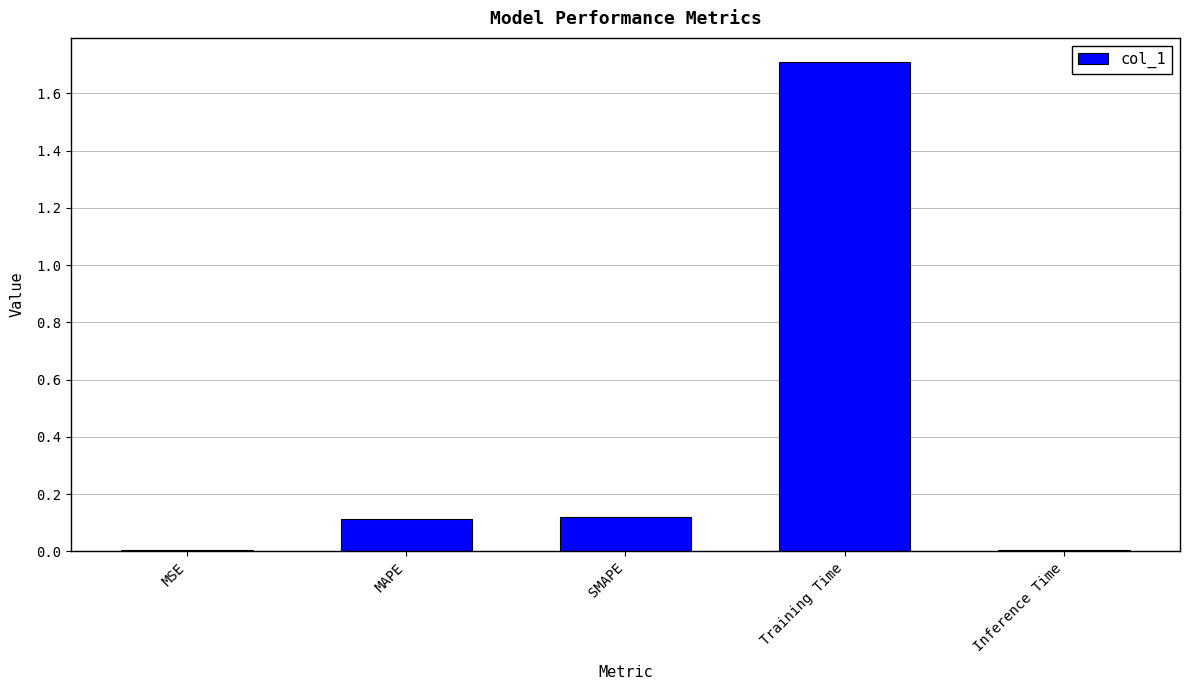

The value at MAPE is 0.1. True or false?

True